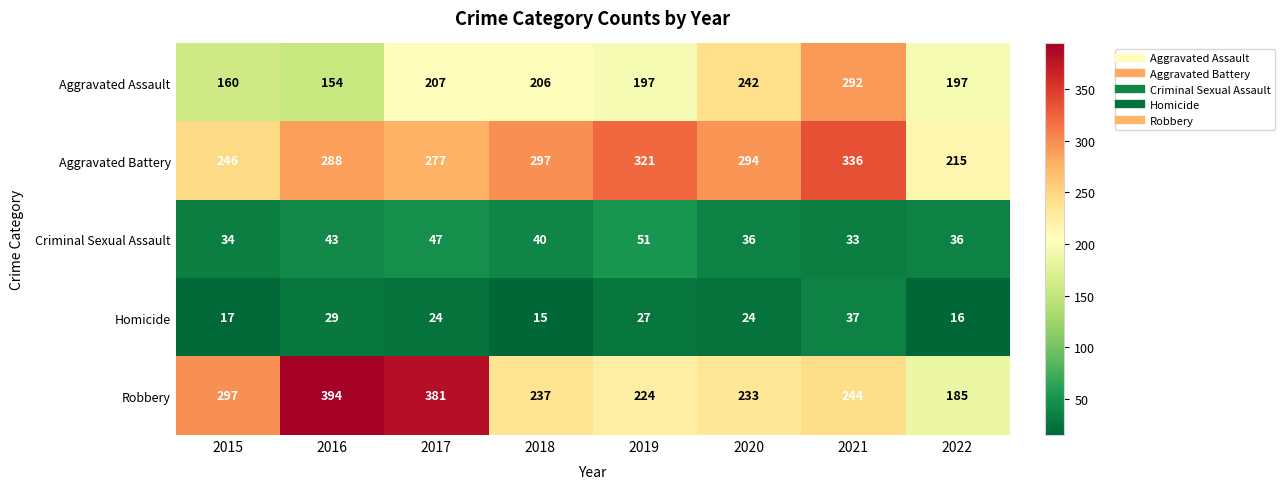

What is the sum of the Robbery values at 2015 and 2020?

530